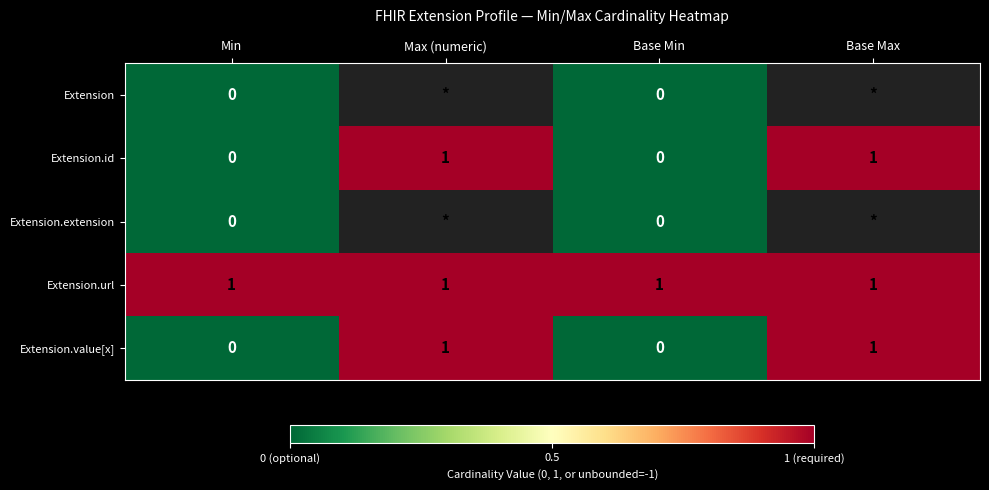

Between Base Min and Max (numeric), which is larger?

Max (numeric)